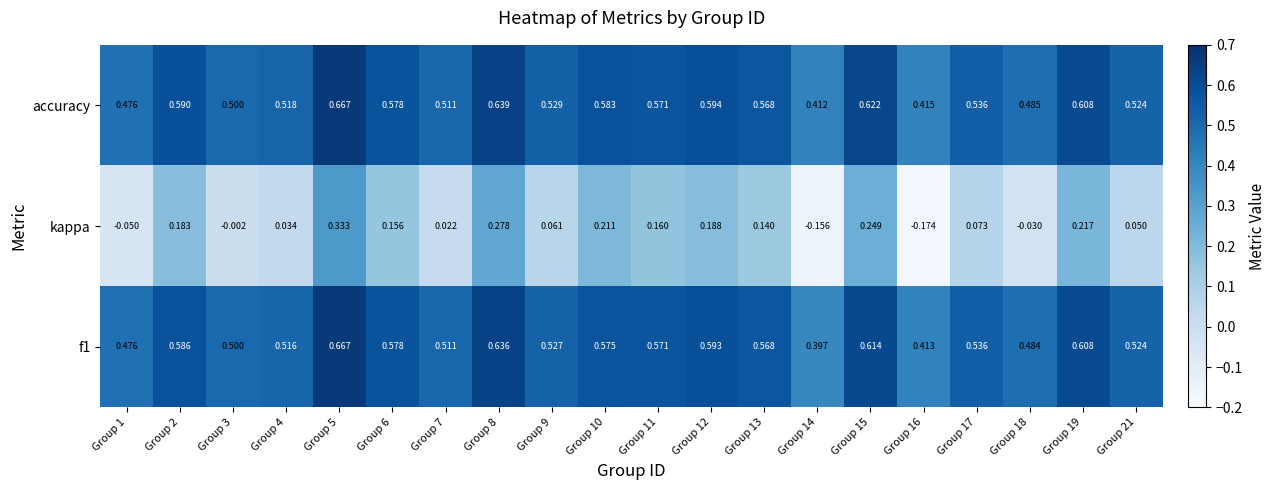

How many data points in kappa are above 0?

15